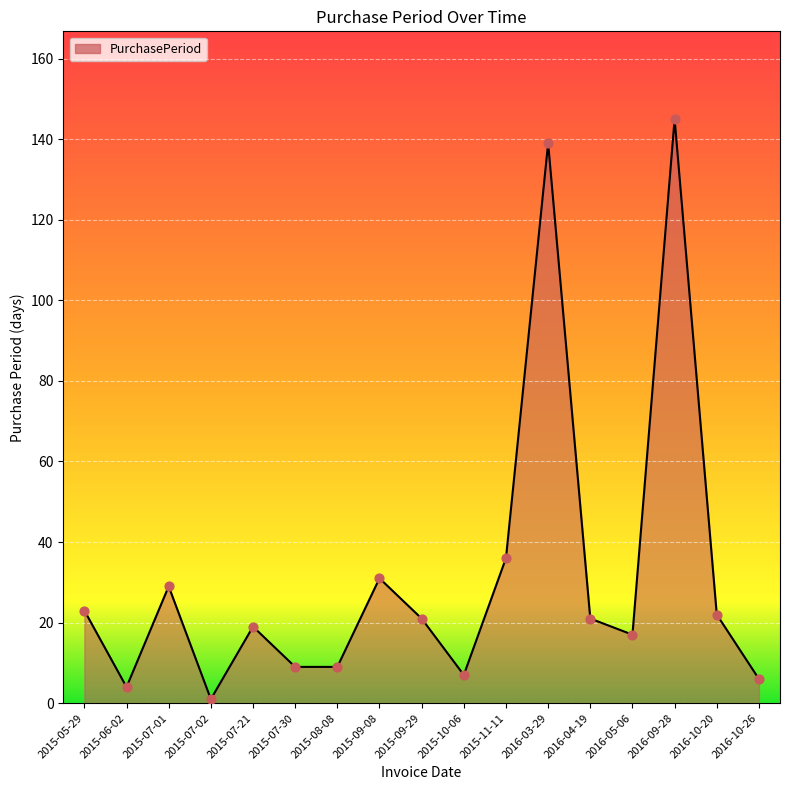

What is the change in value from 2015-10-06 to 2016-09-28?

+138